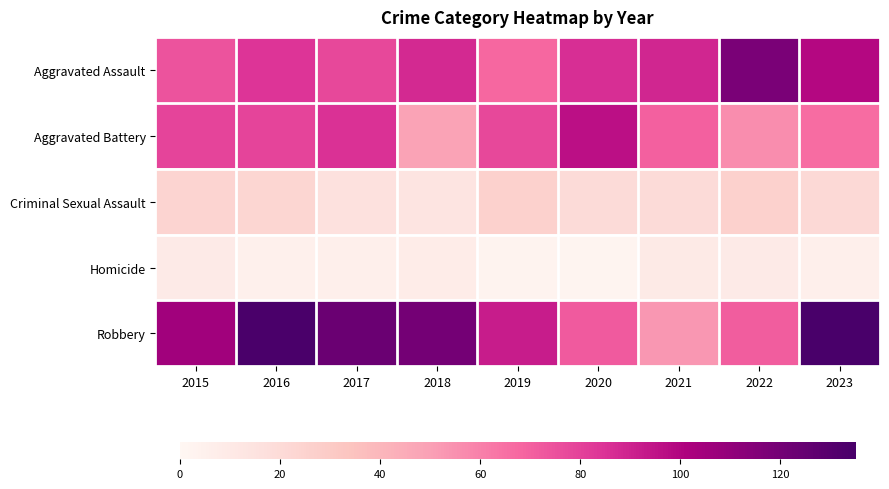

Between 2018 and 2023, which is larger?

2023